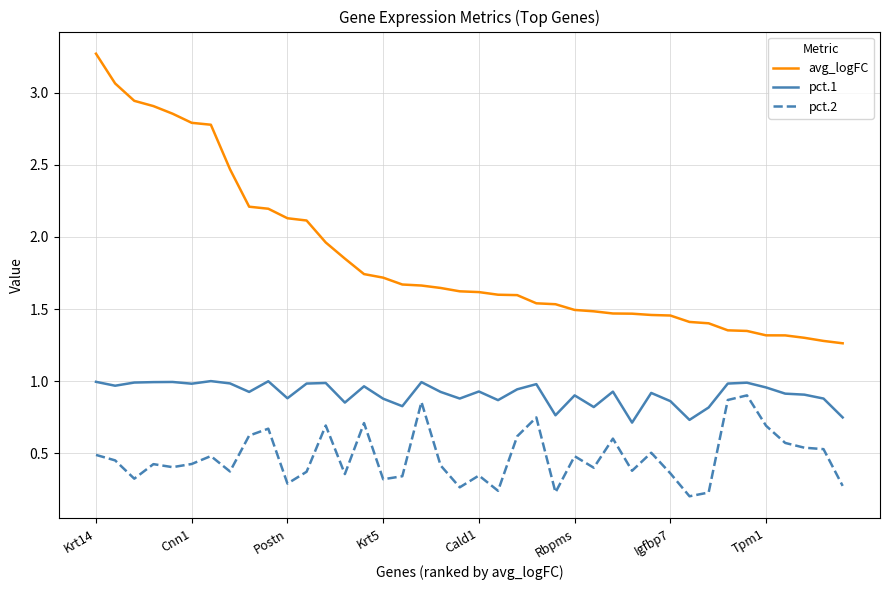

Does the chart display data point markers on the line(s)?

No